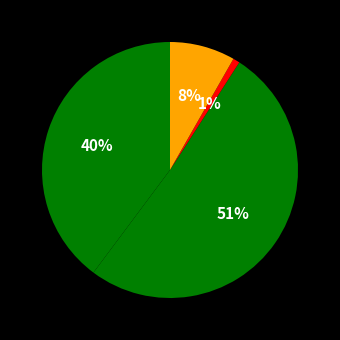

How many slices are in this pie chart?

4